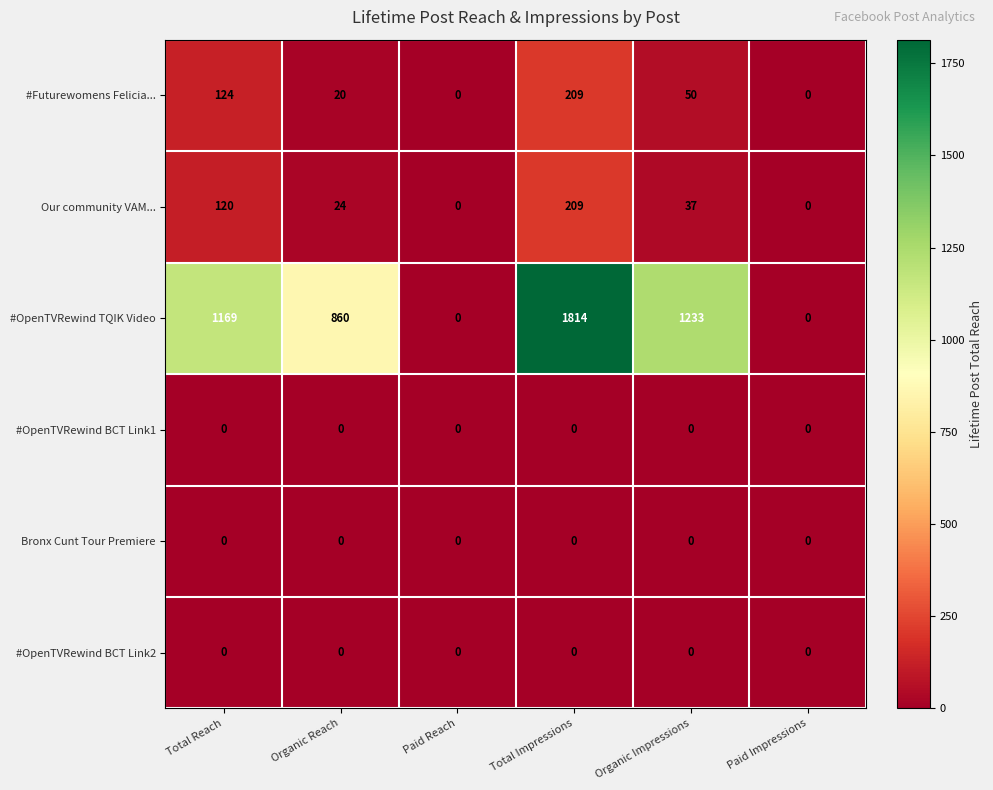

What is the difference between the second highest and second lowest values in the #Futurewomens Felicia... series?

124